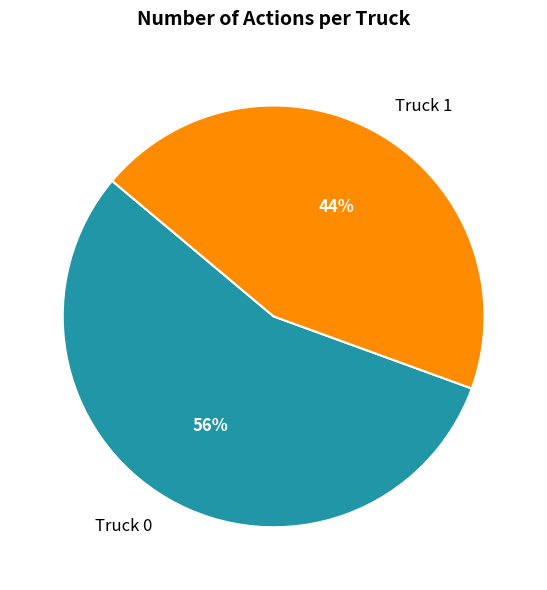

Is it true that Truck 0 is 63% of the pie?

False